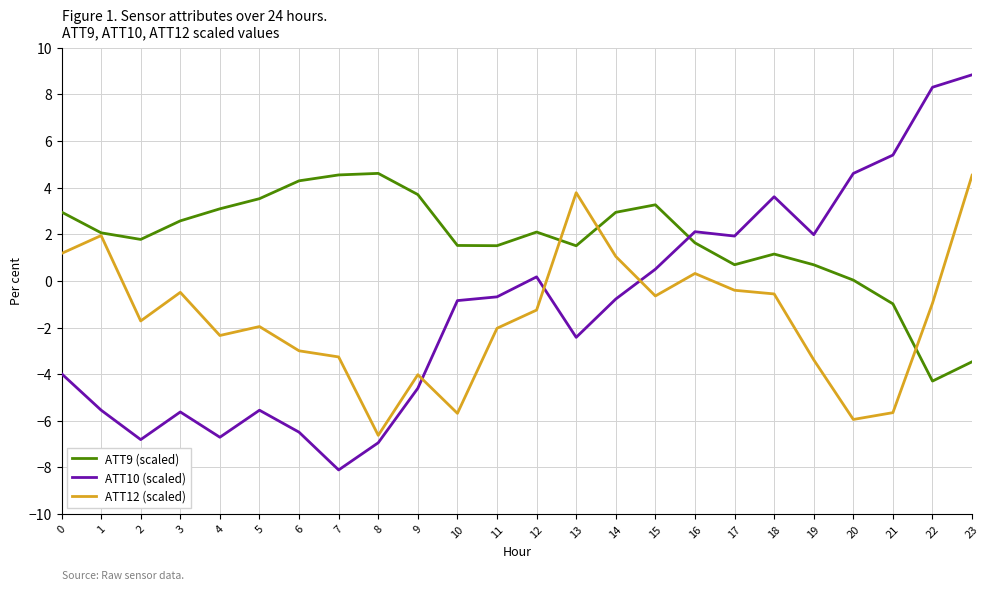

What is the difference between the maximum and minimum values in the ATT12 (scaled) series?

11.2